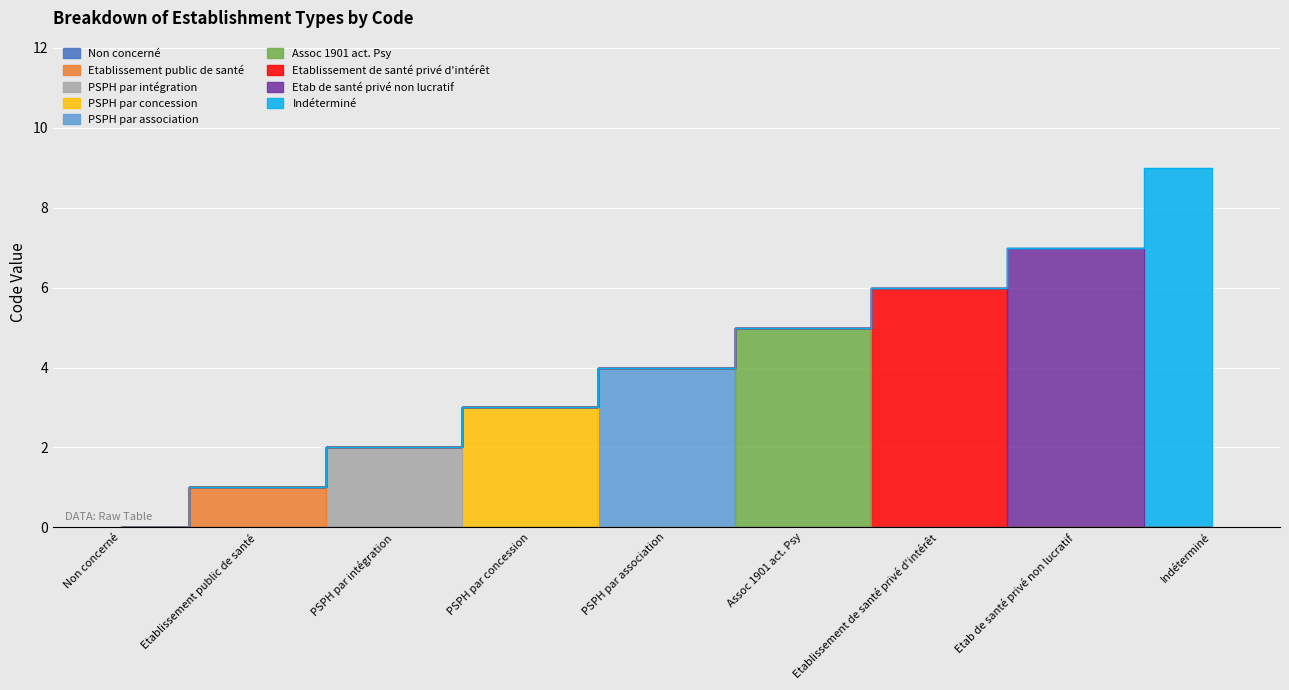

At which label does the data first exceed 4?

Assoc 1901 act. Psy